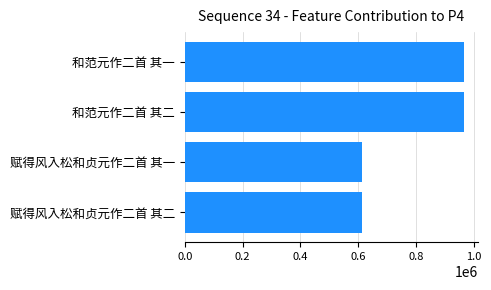

What is the average value?

789190